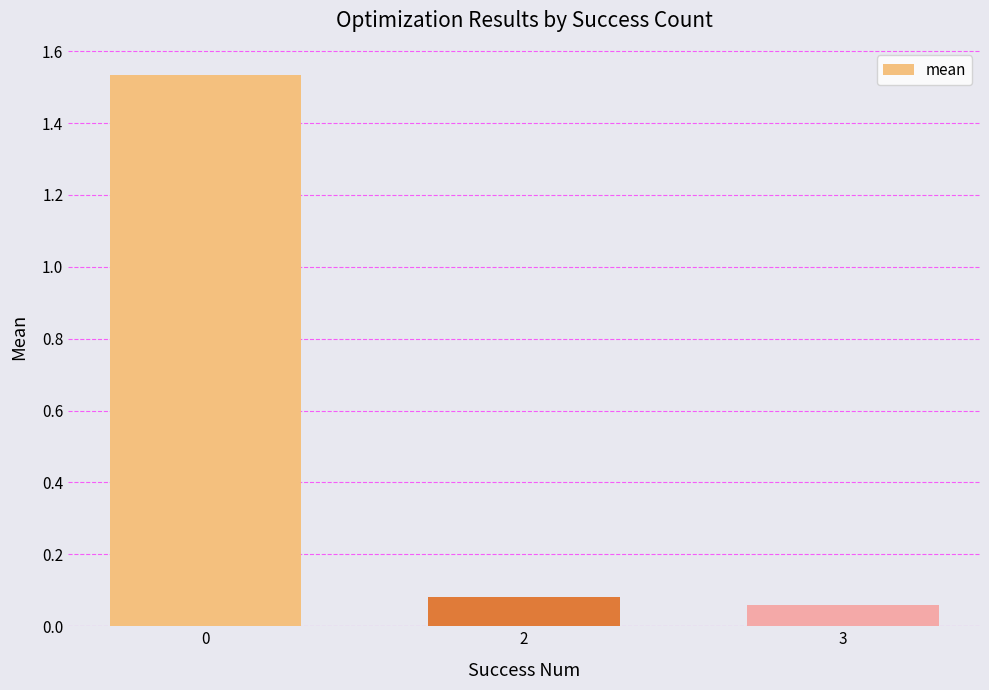

List the labels in order of value, largest first.

0, 2, 3